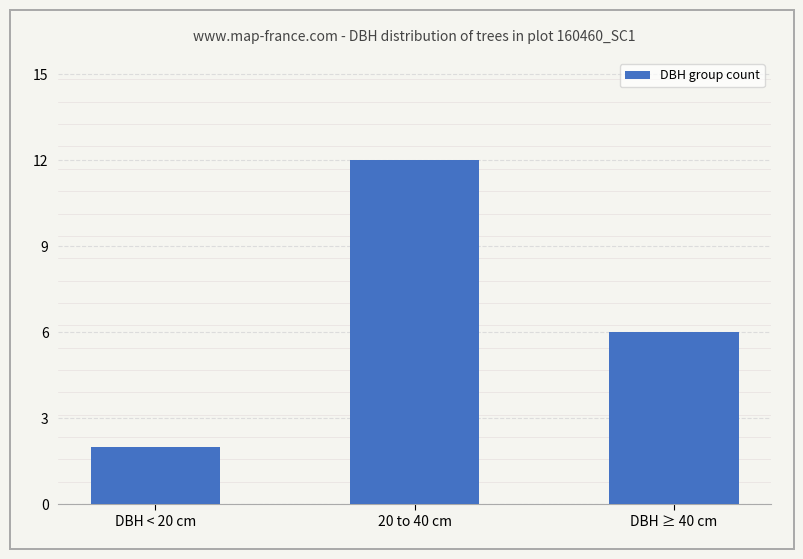

Reading right to left, transcribe all the data shown in this chart.

6	12	2